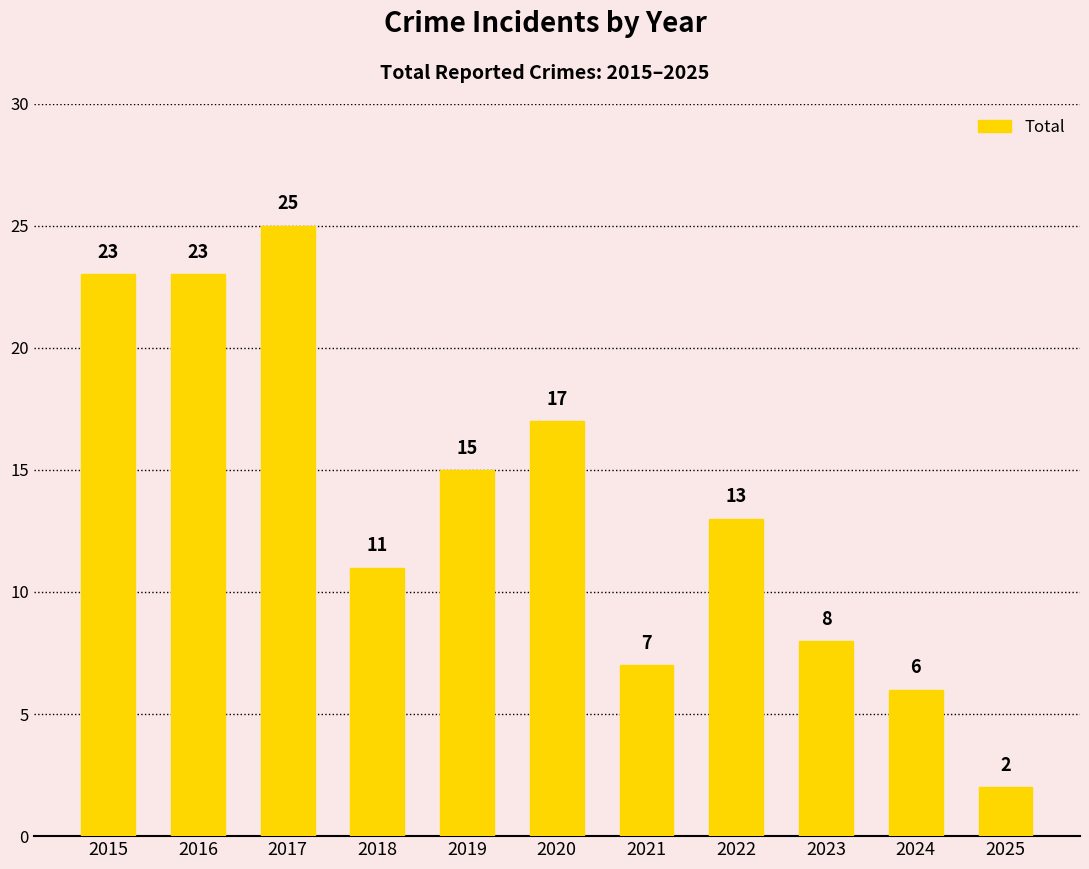

Reading right to left, extract all data points from this chart.

2025=2	2024=6	2023=8	2022=13	2021=7	2020=17	2019=15	2018=11	2017=25	2016=23	2015=23